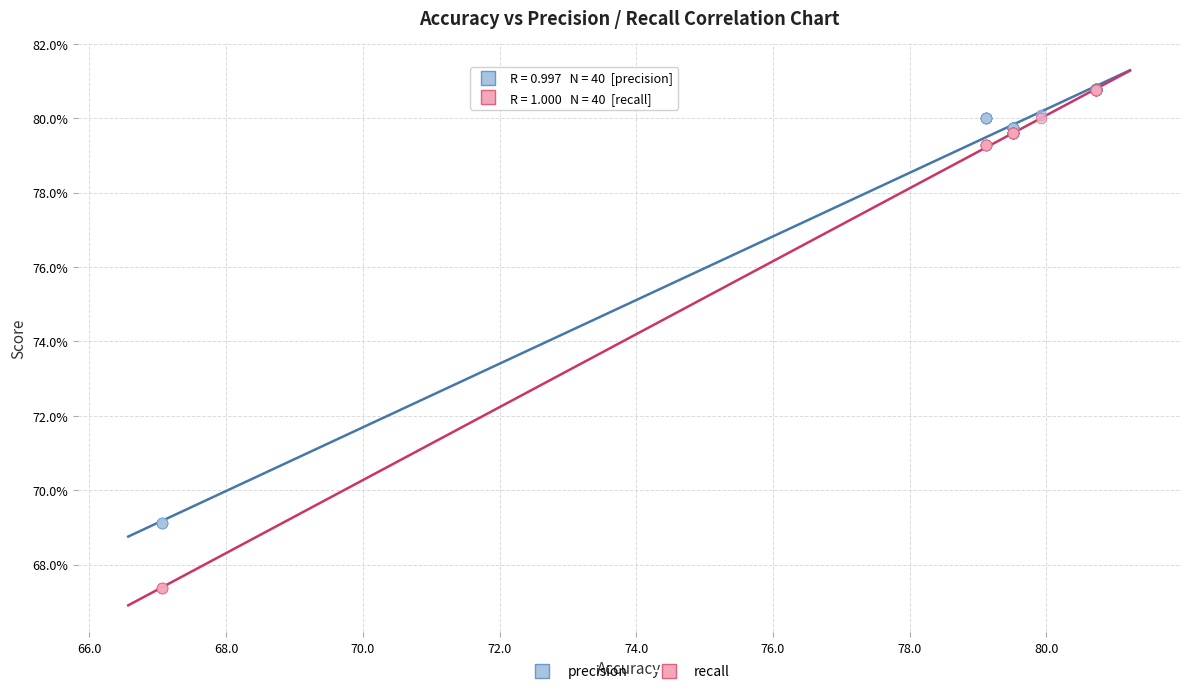

What are all the series names shown in the legend?

precision, recall